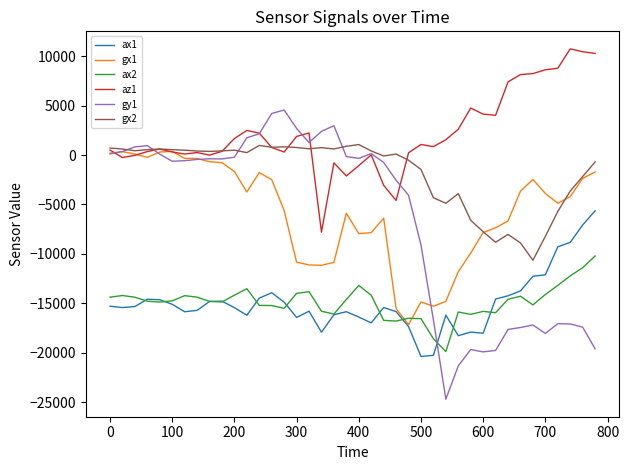

Which series has the largest total across all categories?

az1